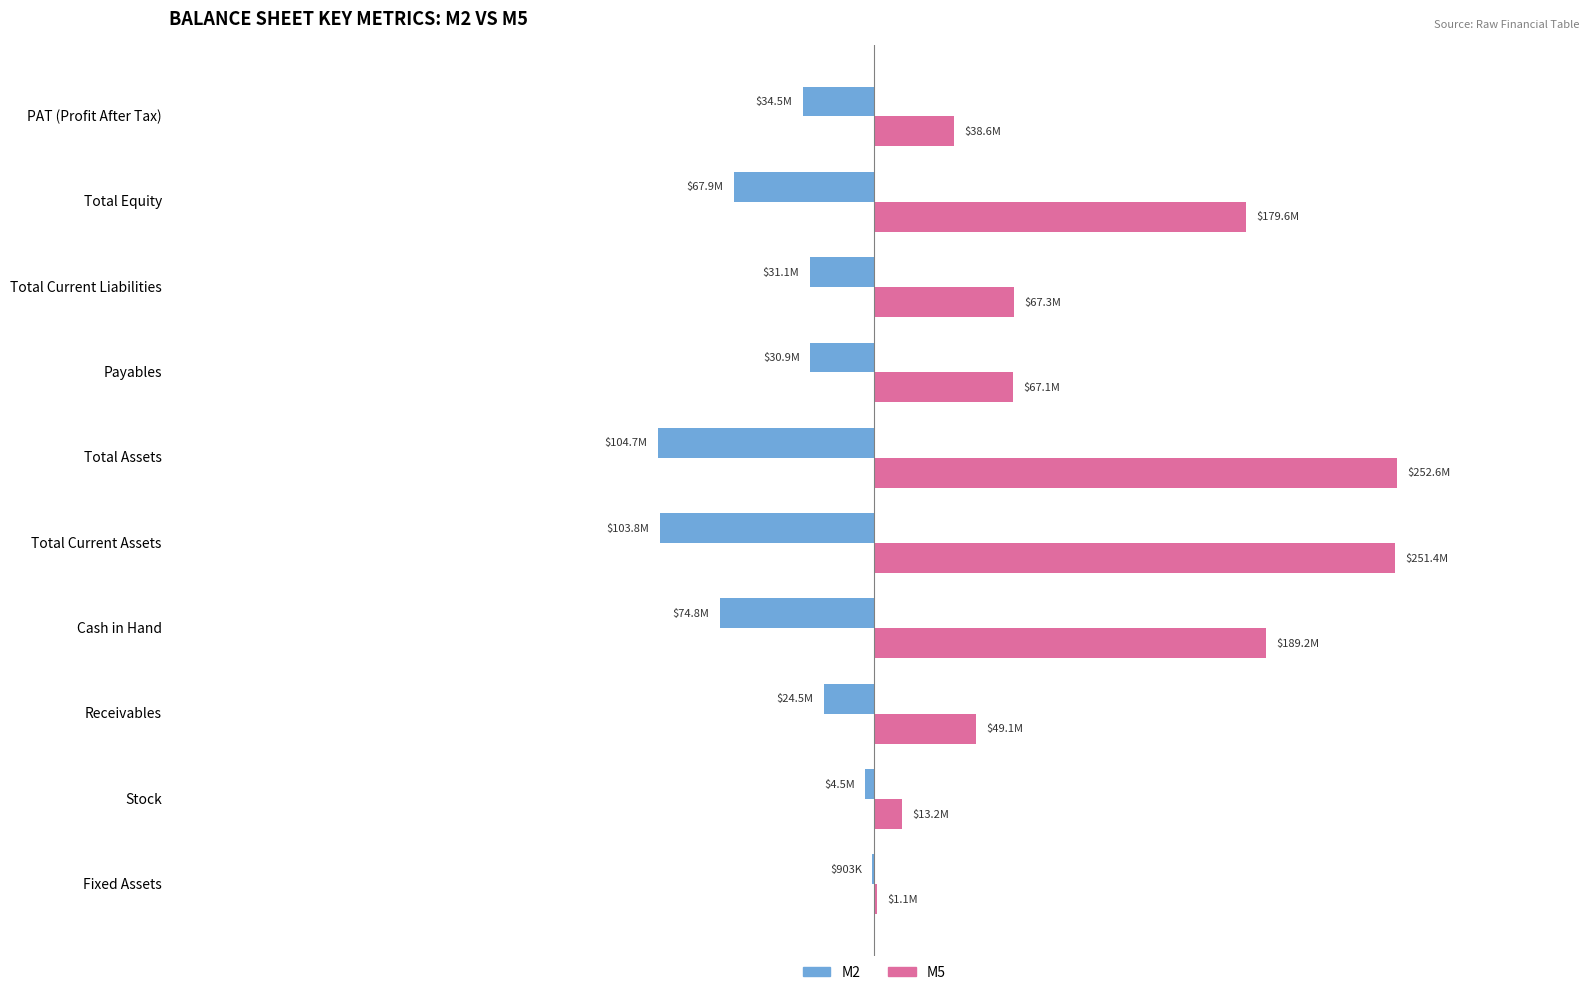

What are all the series names shown in the legend?

M2, M5